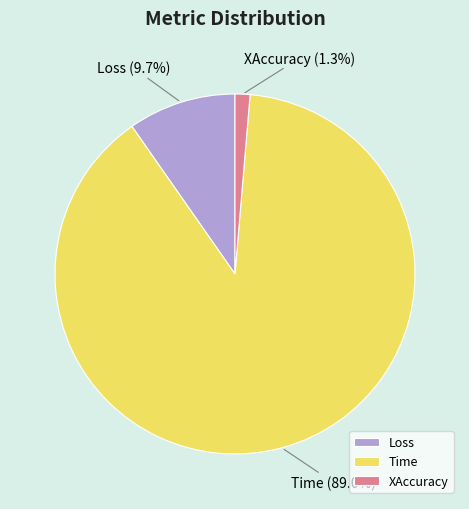

What is the largest slice in the pie chart?

Time